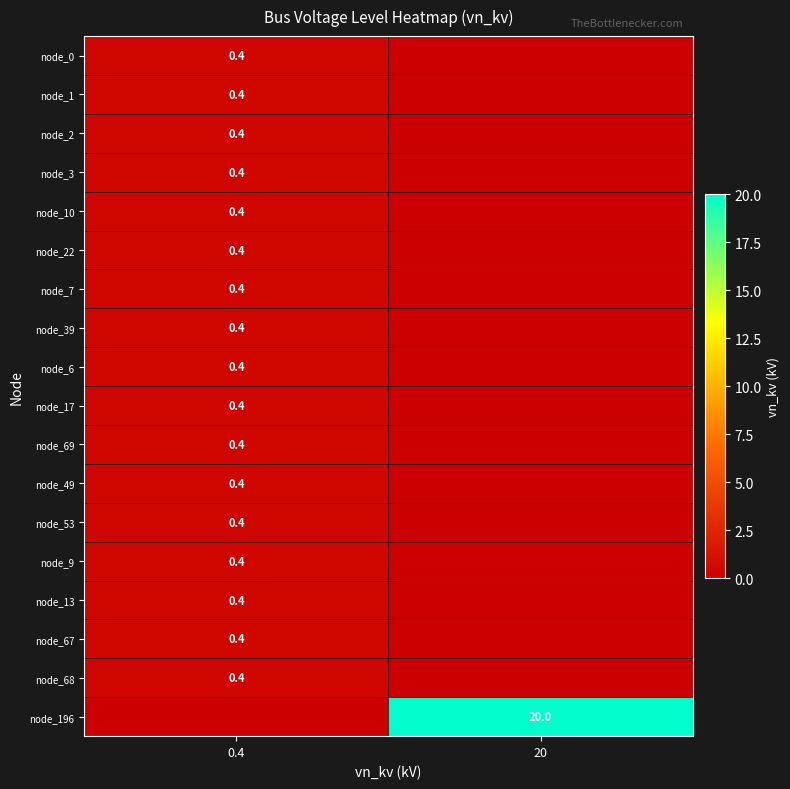

The value of node_6 at 0.4 is 0.4. True or false?

True